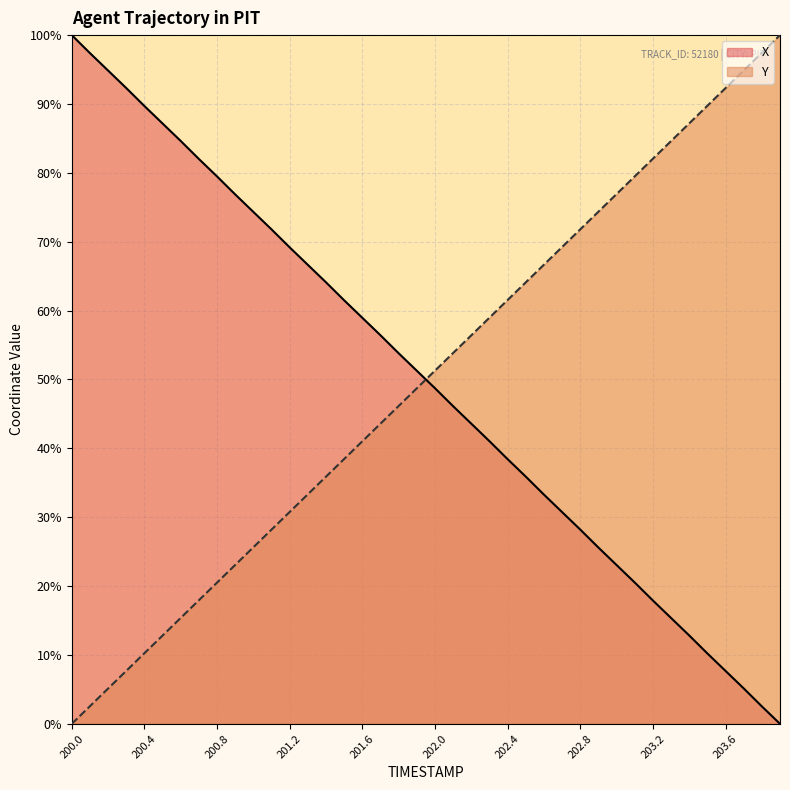

What are all the series names shown in the legend?

X, Y